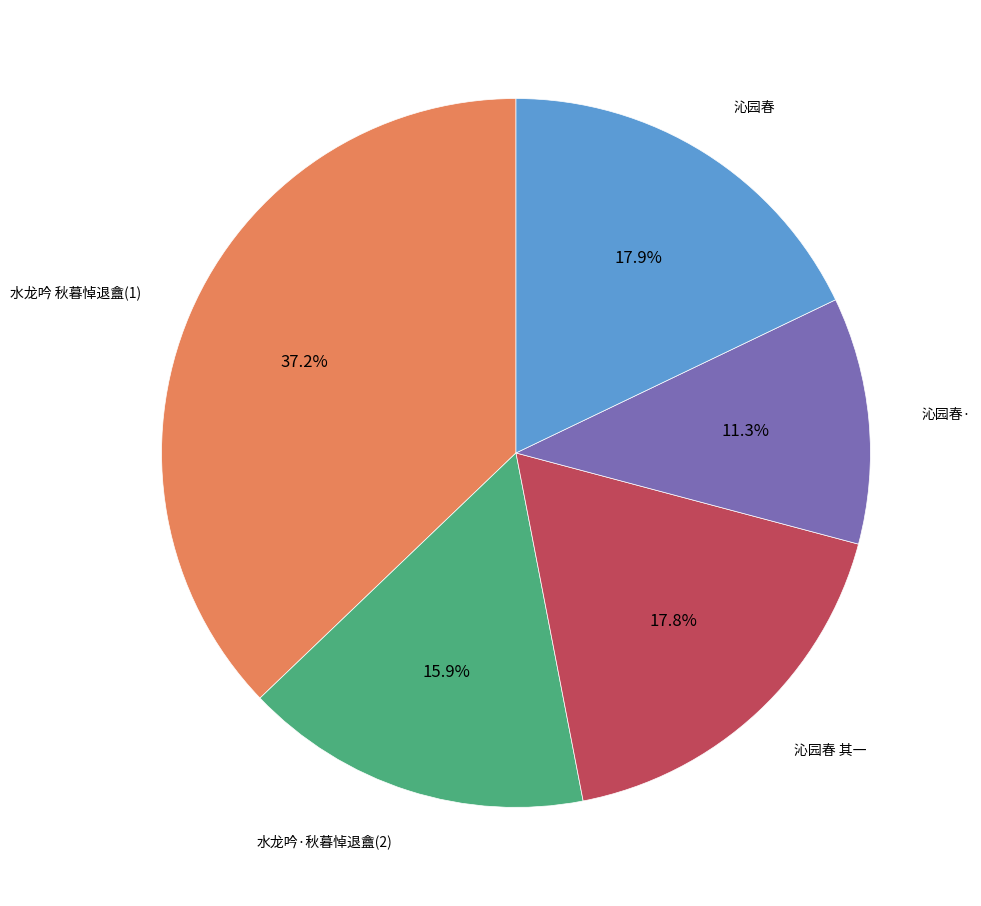

Is there any slice that represents more than half of the pie?

No